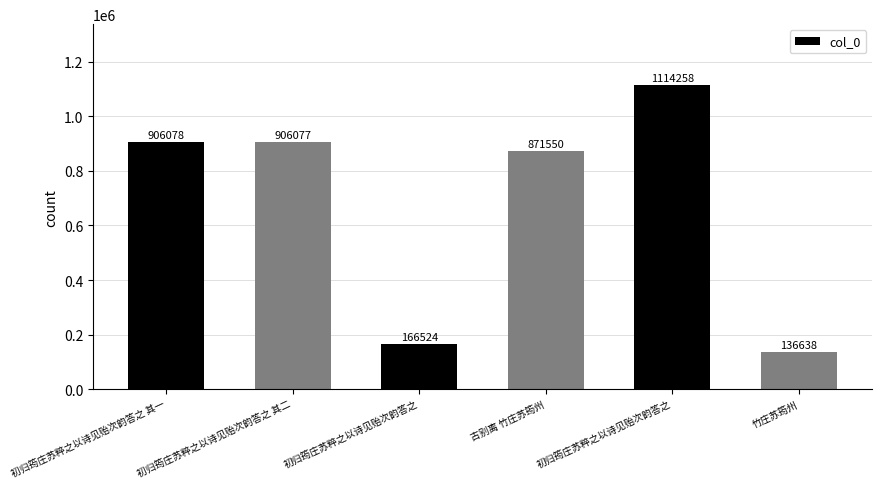

What is the sum of the values at 初归筠庄苏粹之以诗见贻次韵答之 and 初归筠庄苏粹之以诗见贻次韵答之 其二?

1072601